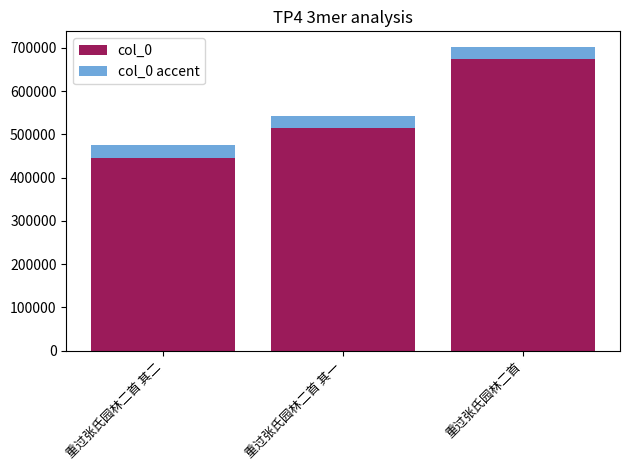

Are the bars grouped side by side (vs. stacked)?

No